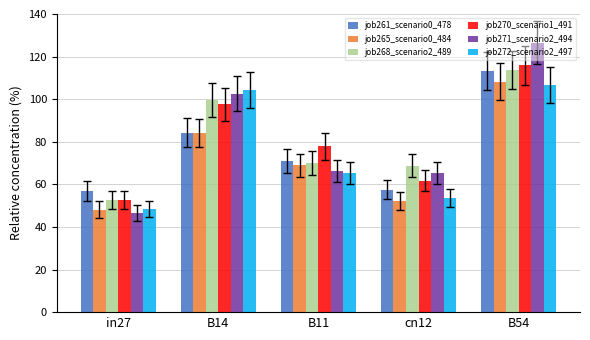

Which series has the widest spread of values?

job271_scenario2_494